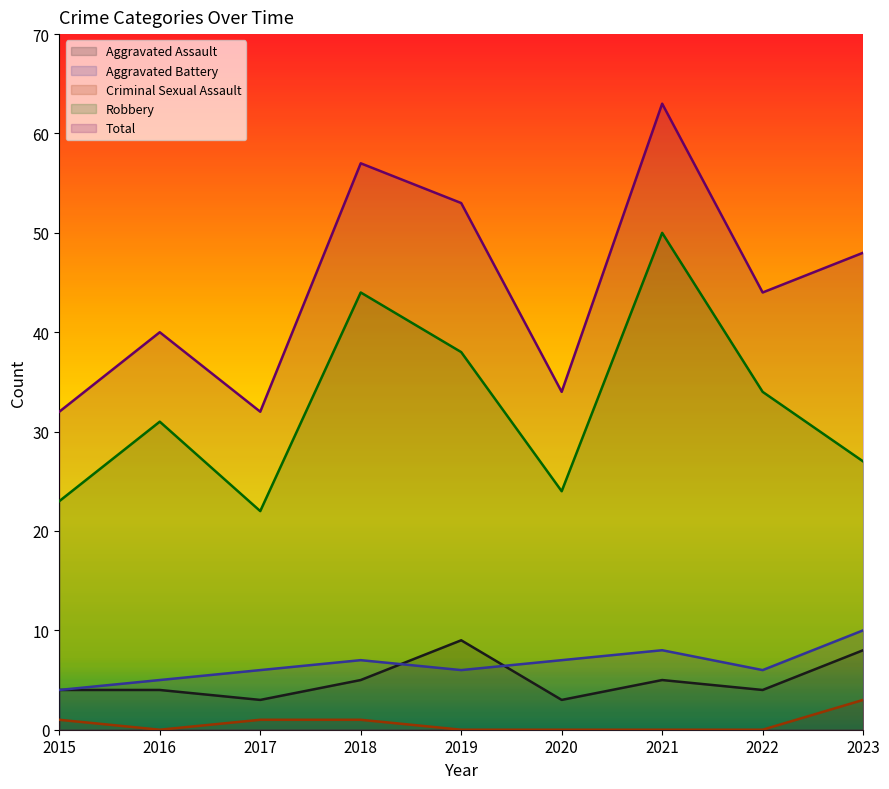

At how many categories does at least one series exceed 6?

9